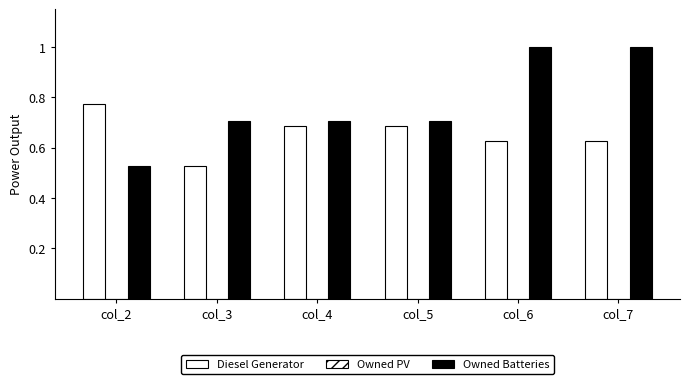

Rank the series by their average value, from lowest to highest.

Diesel Generator, Owned Batteries